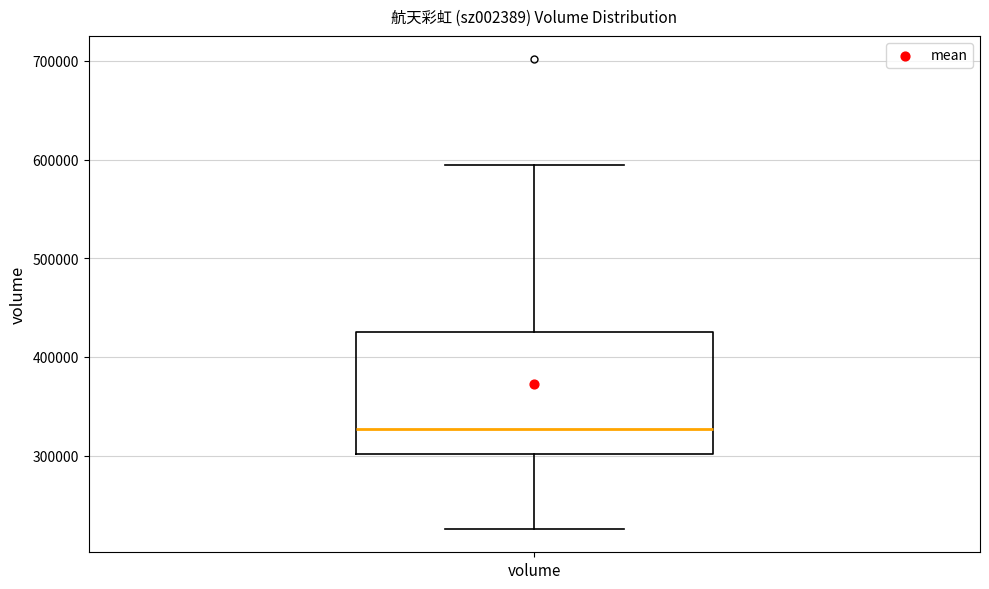

Where does the lower whisker of the box for volume end on the y-axis? The values are not printed on the chart, so give them approximately, as read against the axis.

230000